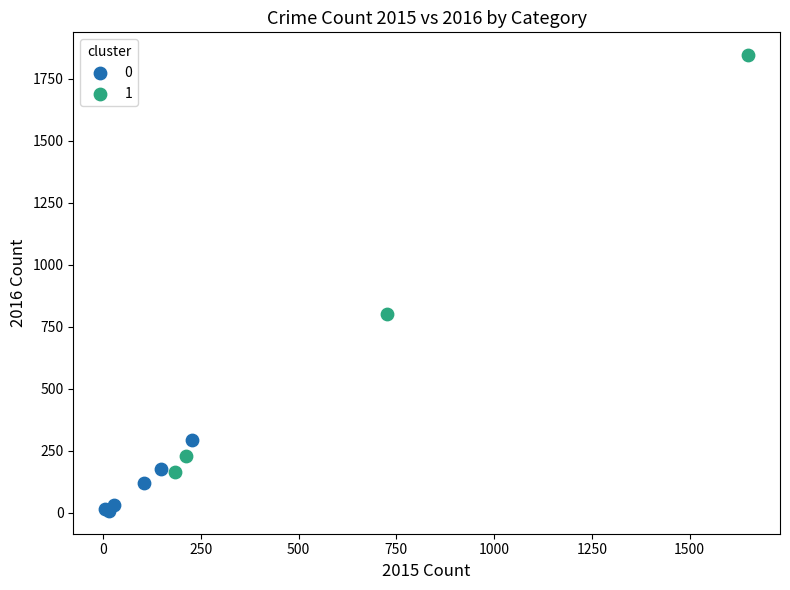

What are all the series names shown in the legend?

0, 1